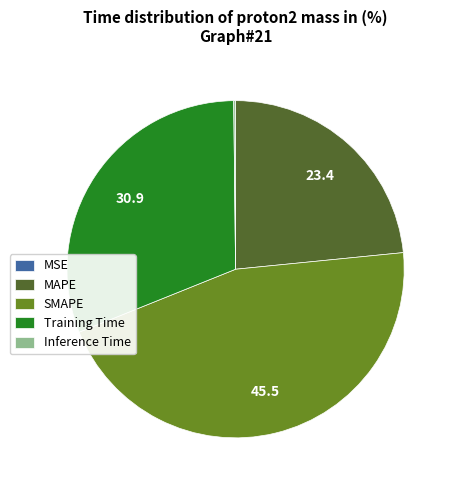

What is the largest slice in the pie chart?

SMAPE